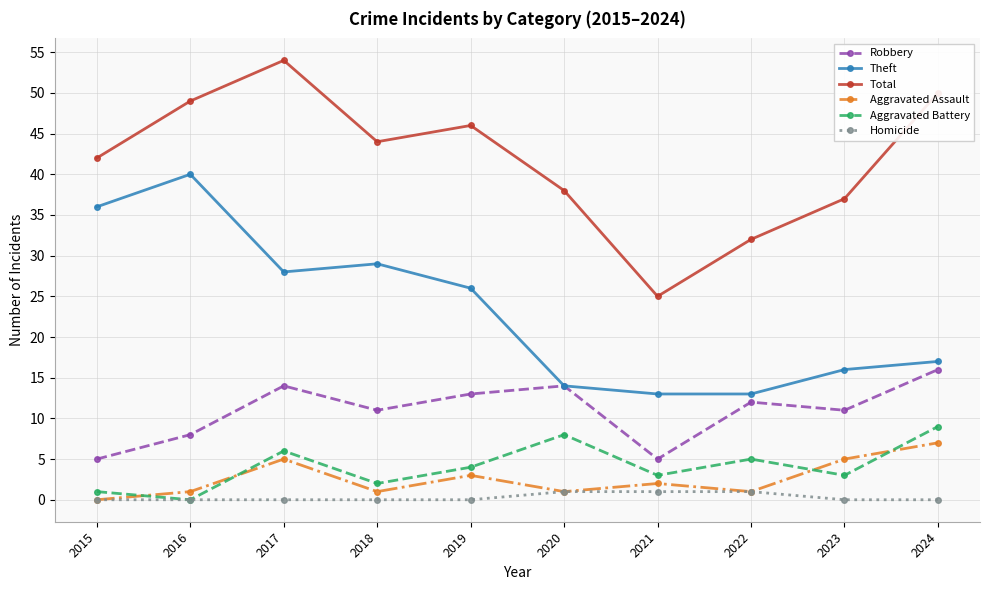

What value does the Aggravated Battery series have at 2015?

1